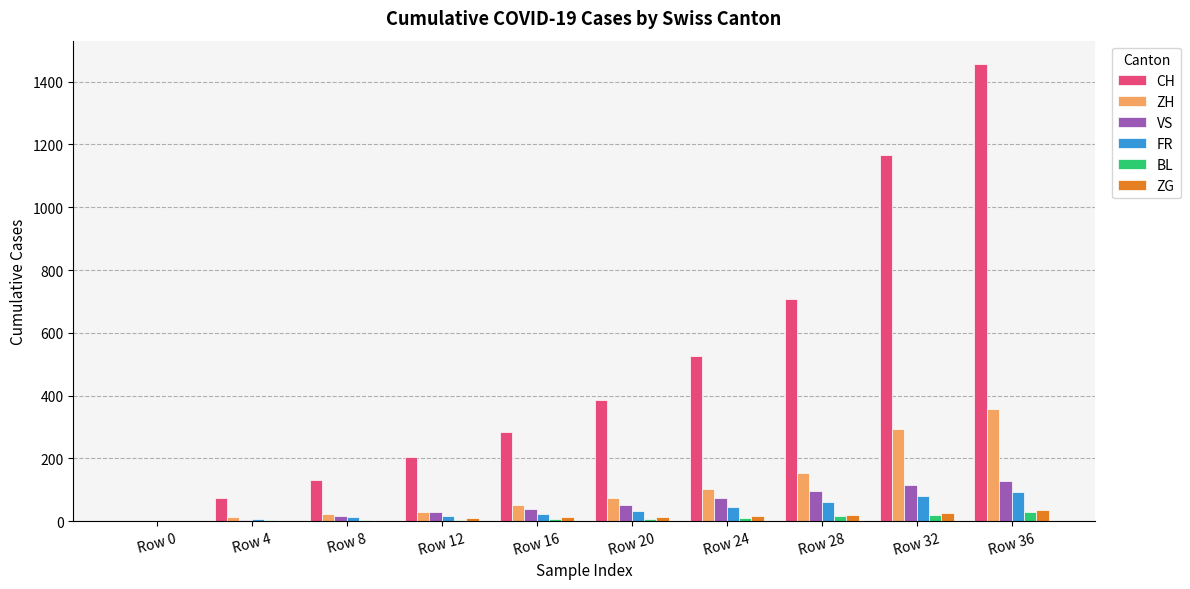

What is the sum of all ZG values?

133